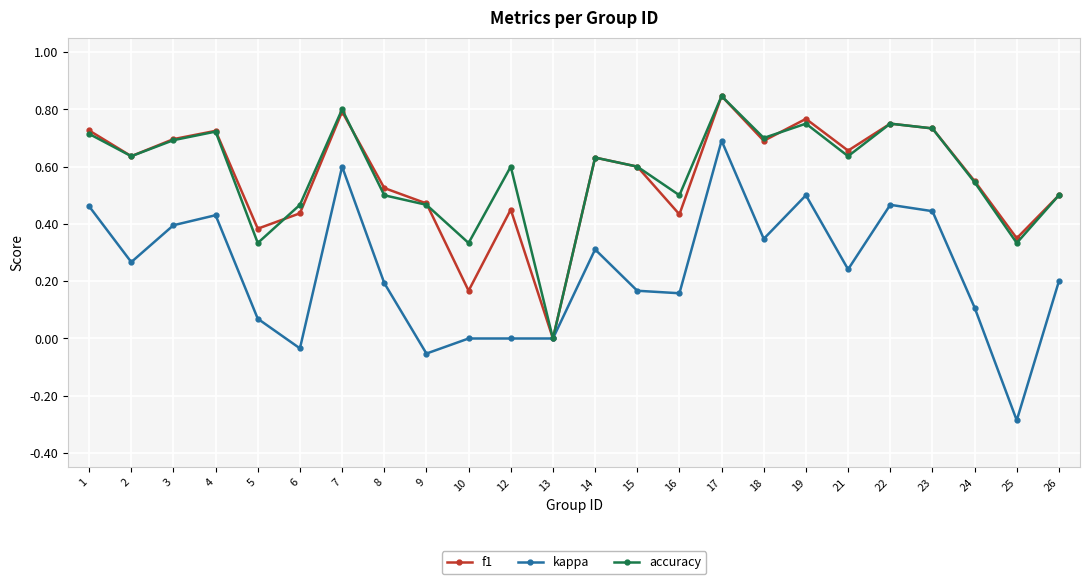

Is the value of f1 at 18 greater than the value of accuracy at 10?

Yes